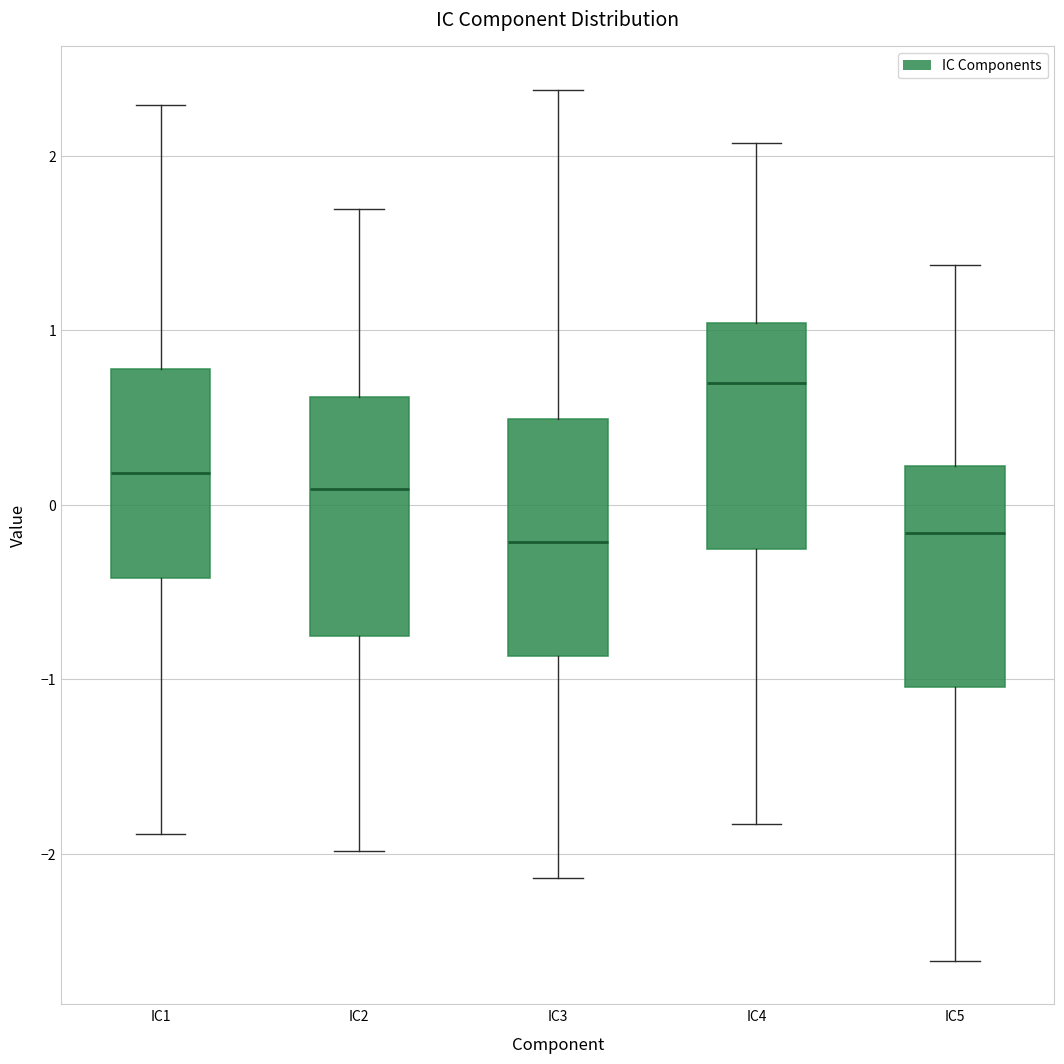

Reading left to right, read every box against the y-axis: the position of its median line, the range the box covers, and the ends of its whiskers. The values are not printed on the chart, so give them approximately, as read against the axis.

IC1: median 0.2, box -0.4 to 0.8, whiskers -1.9 to 2.3
IC2: median 0.1, box -0.8 to 0.6, whiskers -2.0 to 1.7
IC3: median -0.2, box -0.9 to 0.5, whiskers -2.1 to 2.4
IC4: median 0.7, box -0.3 to 1.0, whiskers -1.8 to 2.1
IC5: median -0.2, box -1.0 to 0.2, whiskers -2.6 to 1.4